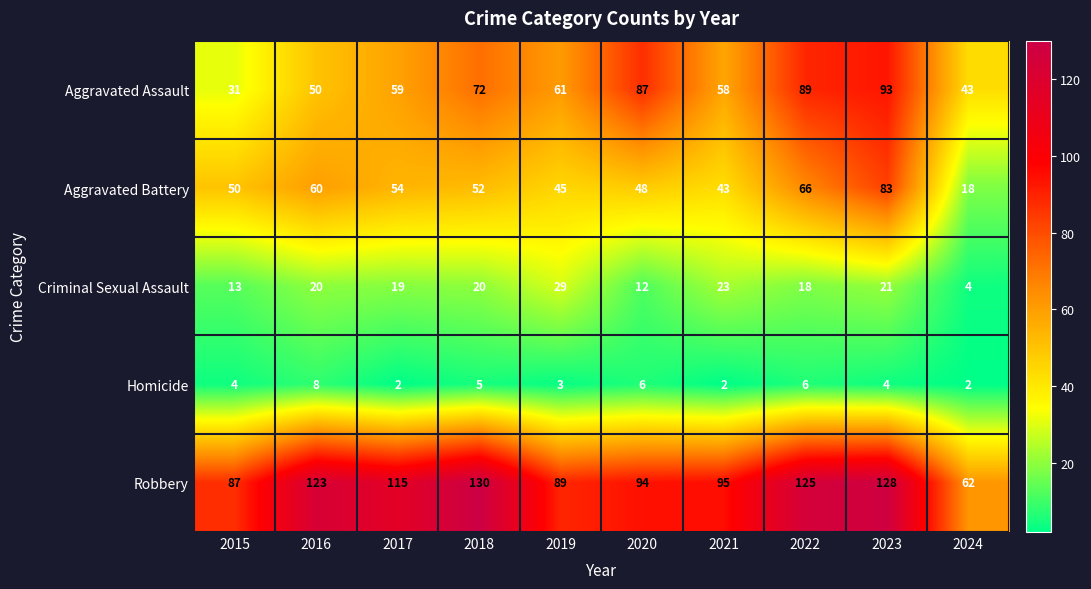

True or false: Criminal Sexual Assault has a value of 20 at 2018.

True